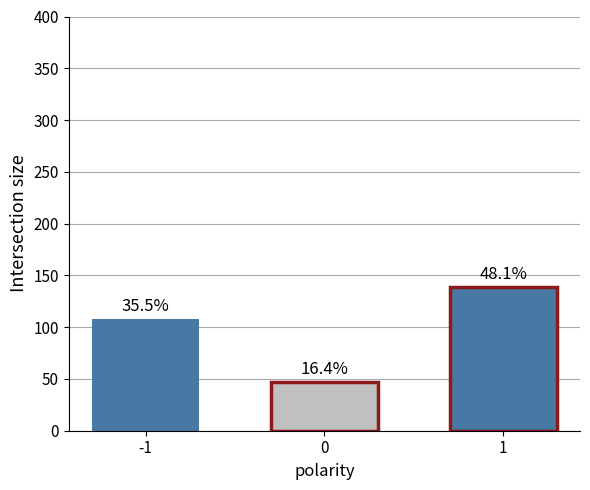

How many bars are there in total?

3